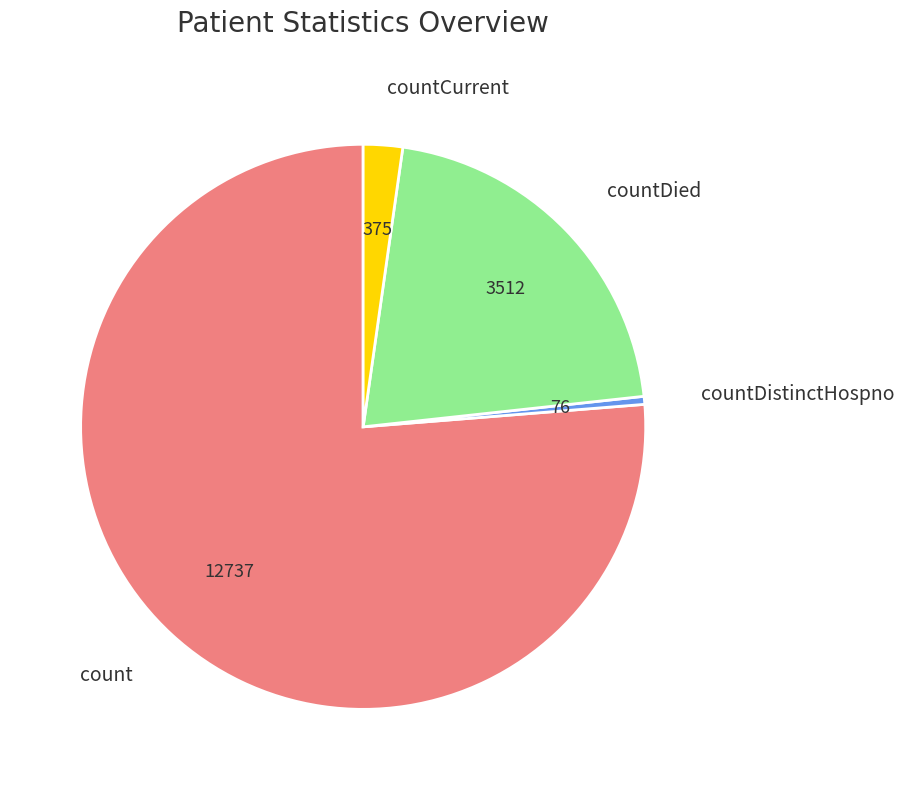

Rank the categories by value from lowest to highest.

countDistinctHospno, countCurrent, countDied, count